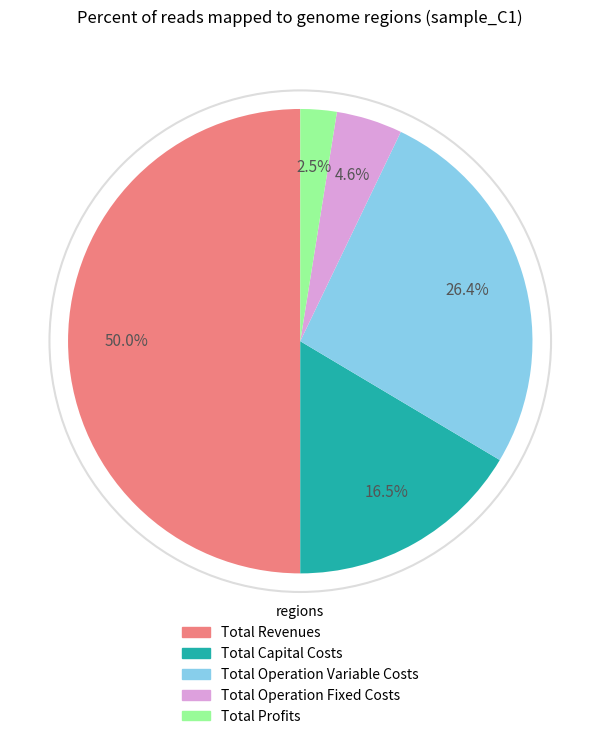

Does Total Operation Fixed Costs represent more than half of the total?

No